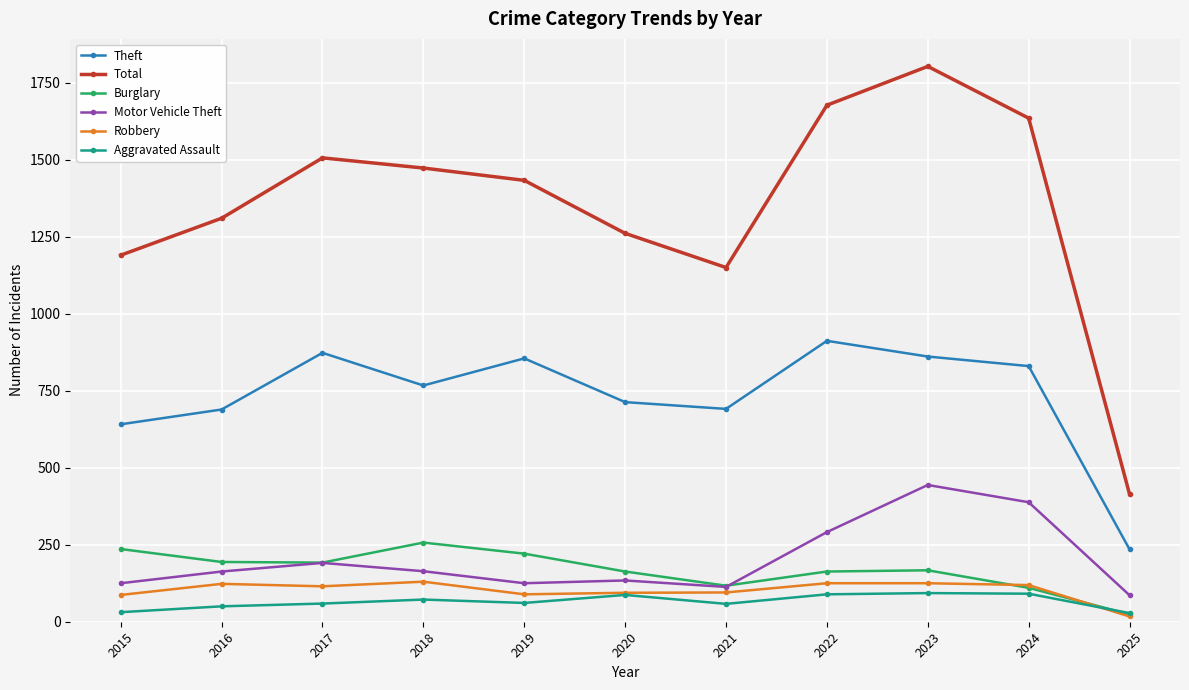

What is the difference between the Motor Vehicle Theft values at 2023 and 2025?

358